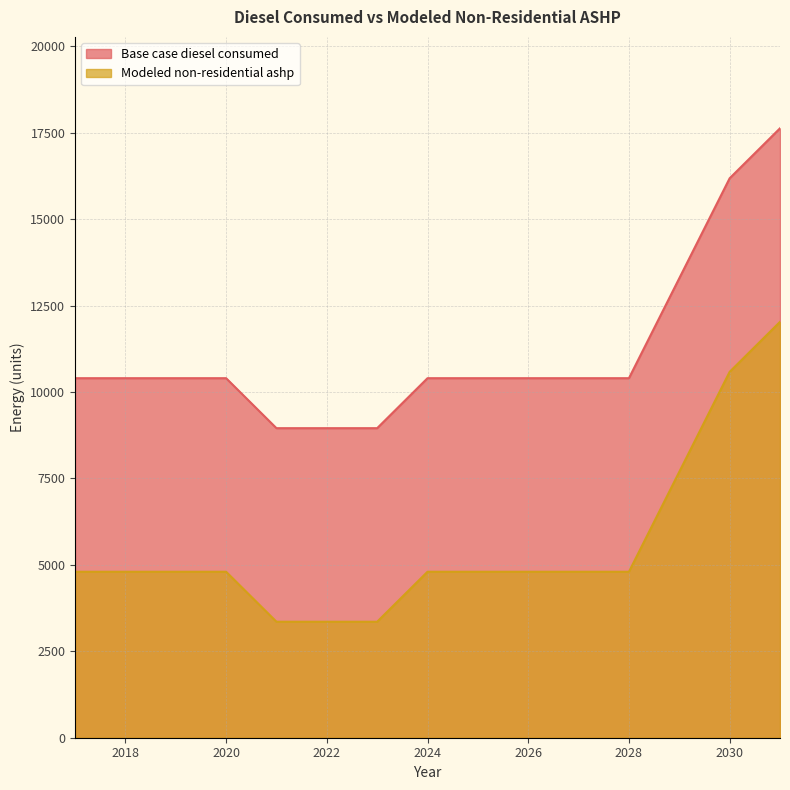

Which label corresponds to the smallest value in the chart?

2021